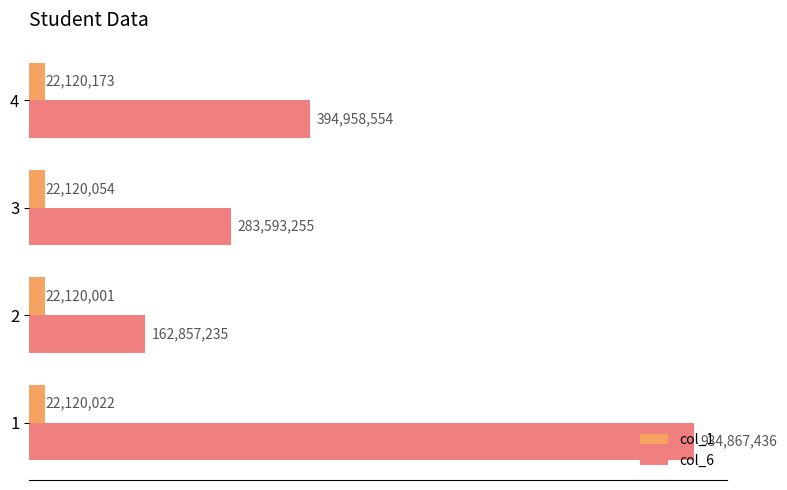

What are all the series names shown in the legend?

col_1, col_6